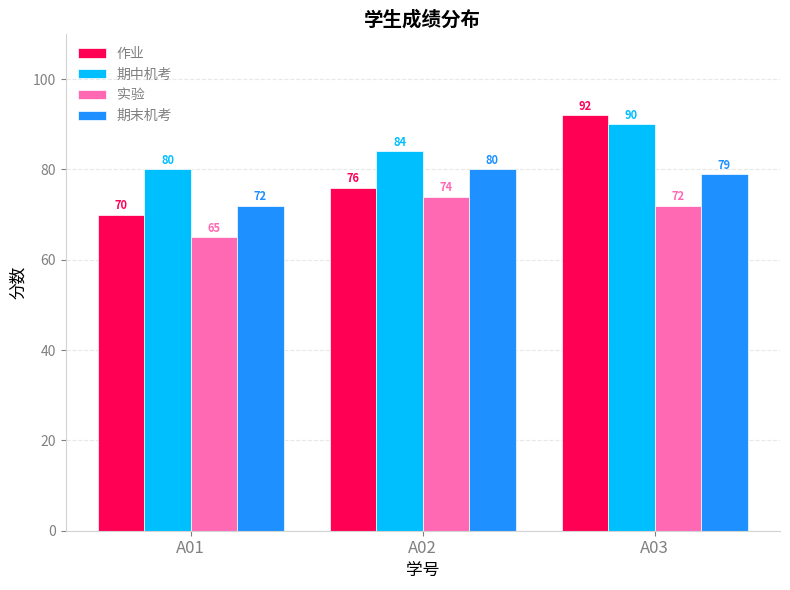

Rank the series by their maximum value, from lowest to highest.

实验, 期末机考, 期中机考, 作业